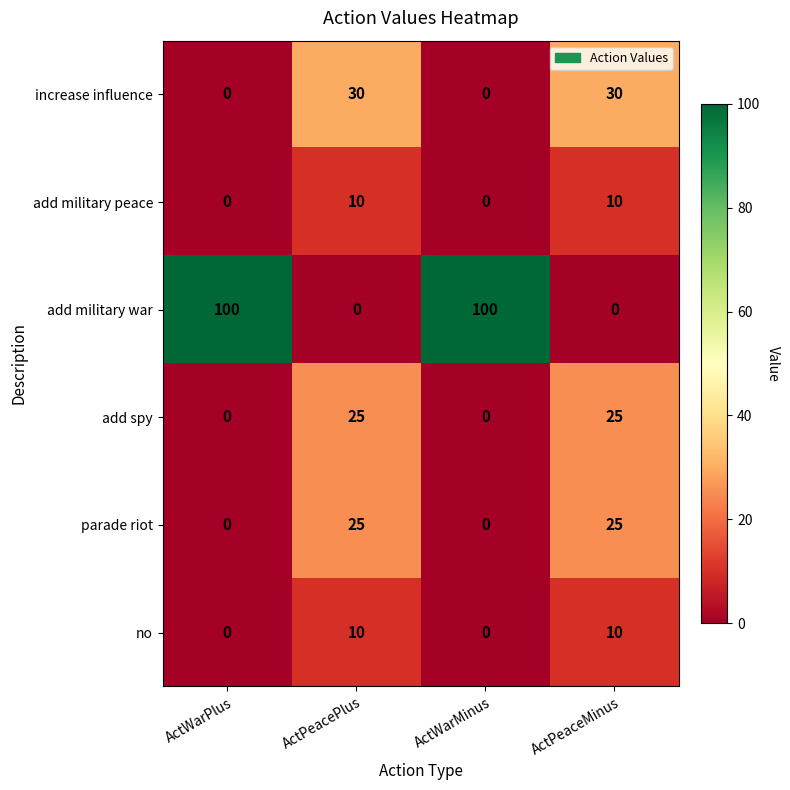

Is the value of add military war at ActWarMinus greater than the value of add spy at ActPeaceMinus?

Yes